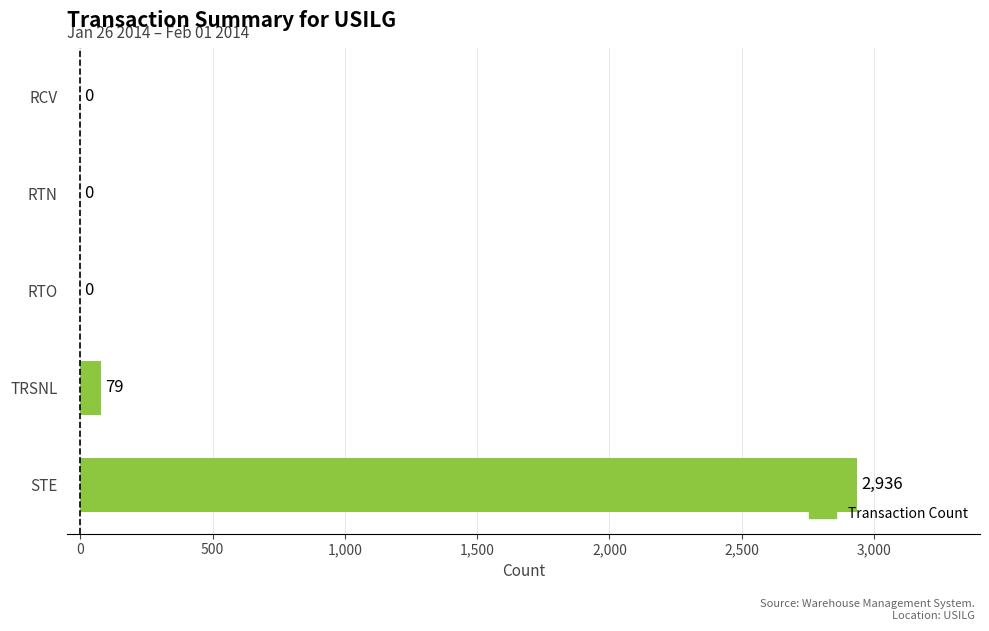

Are the bars horizontal?

Yes